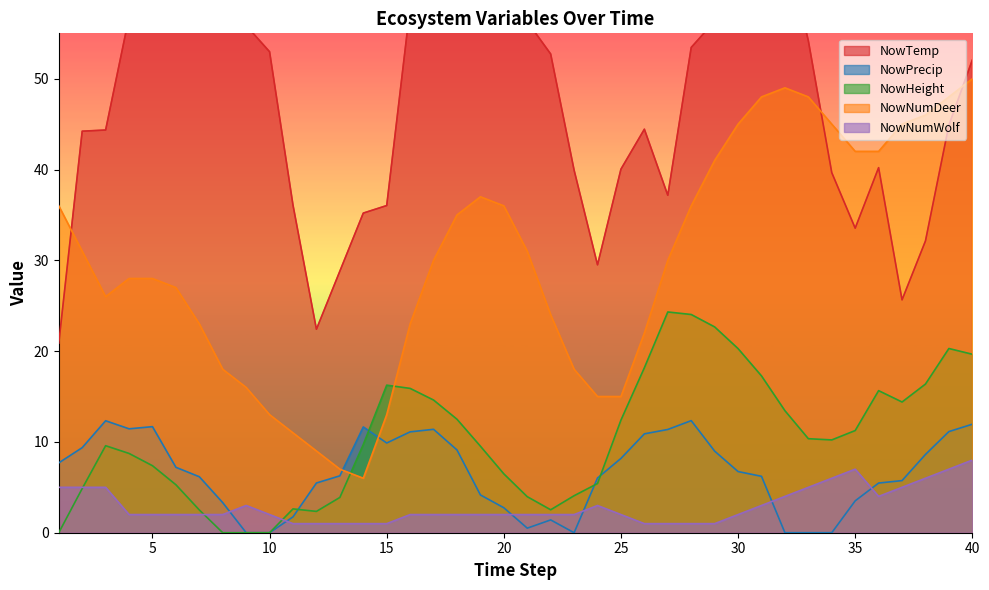

At which label does NowNumDeer reach its minimum?

14